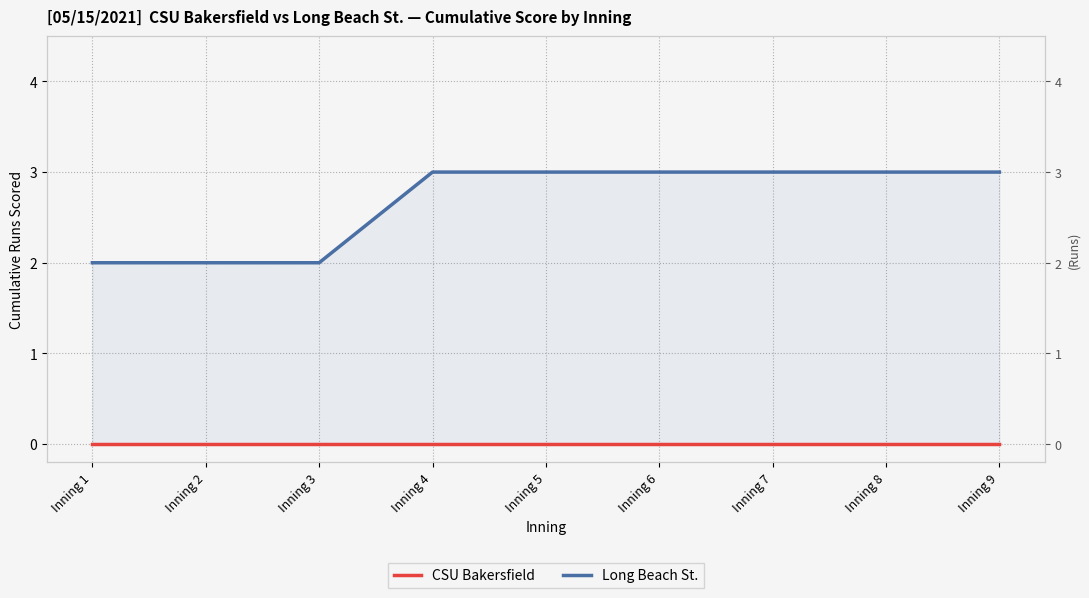

Rank the series by their maximum value, from lowest to highest.

CSU Bakersfield, Long Beach St.